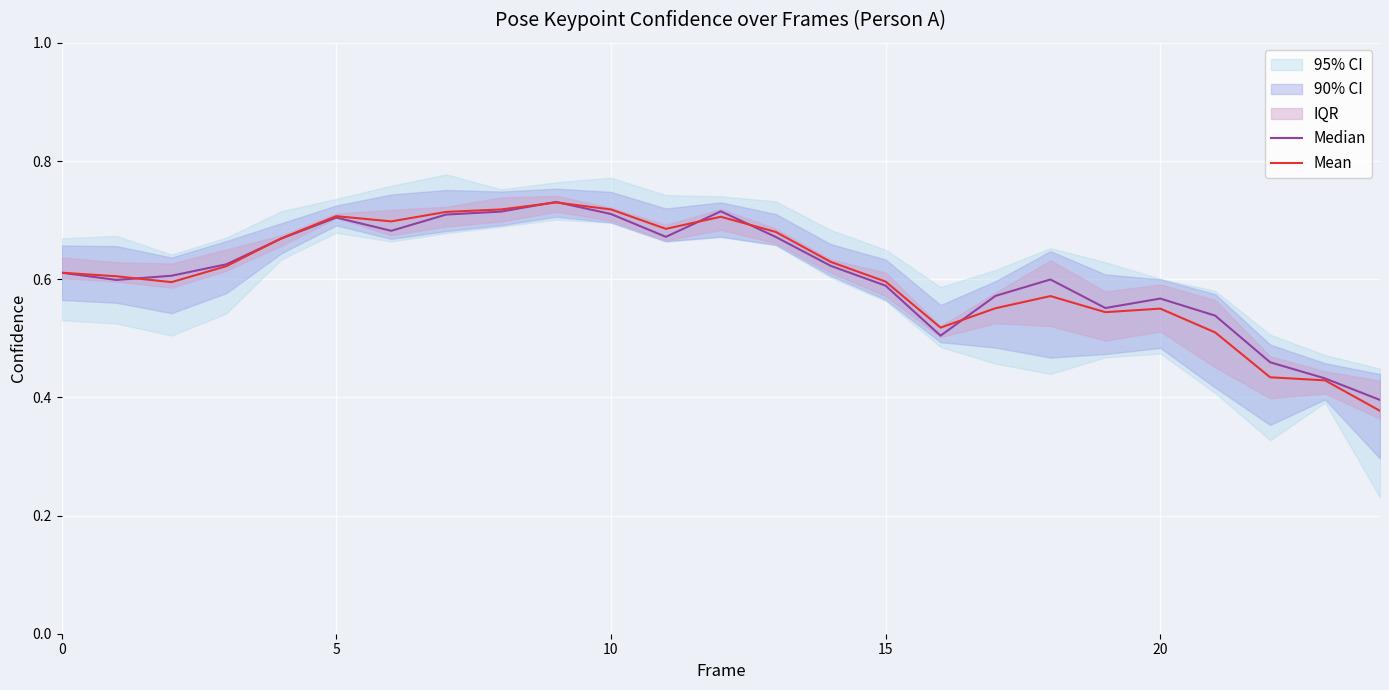

Is it true that Median equals 0.6 at 24?

False